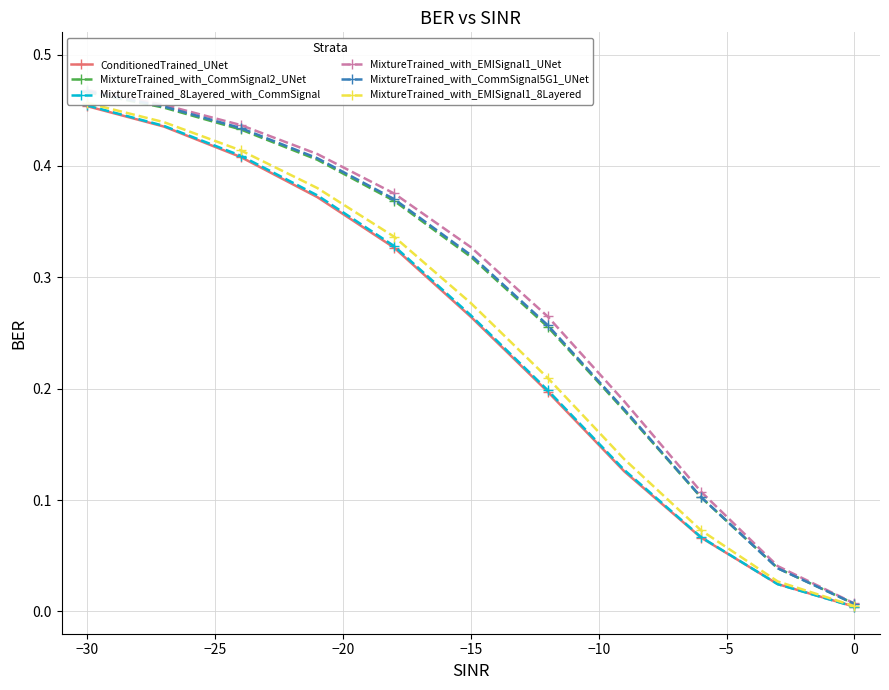

Rank the series by their maximum value, from lowest to highest.

ConditionedTrained_UNet, MixtureTrained_8Layered_with_CommSignal, MixtureTrained_with_EMISignal1_8Layered, MixtureTrained_with_CommSignal2_UNet, MixtureTrained_with_CommSignal5G1_UNet, MixtureTrained_with_EMISignal1_UNet